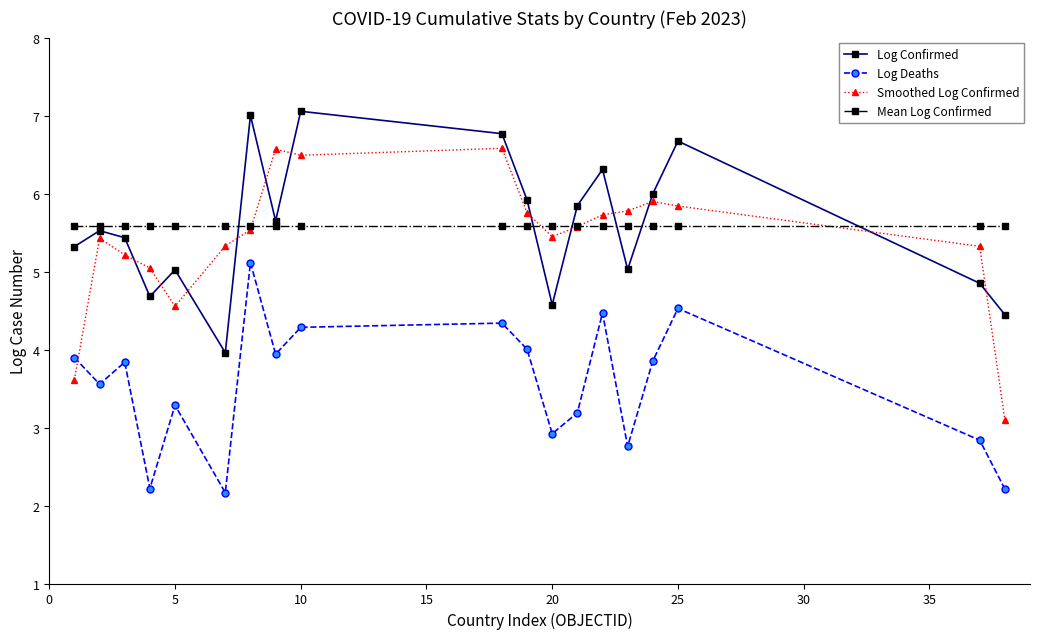

What is the maximum value shown in the chart?

7.1